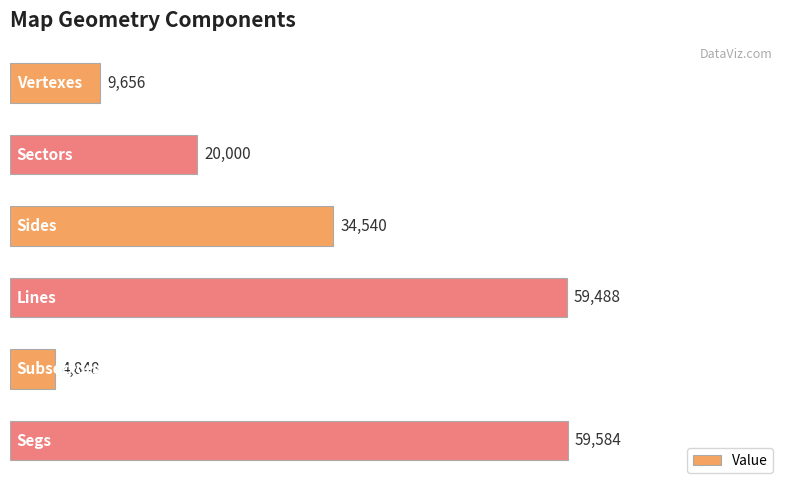

How many series are shown in this chart?

1